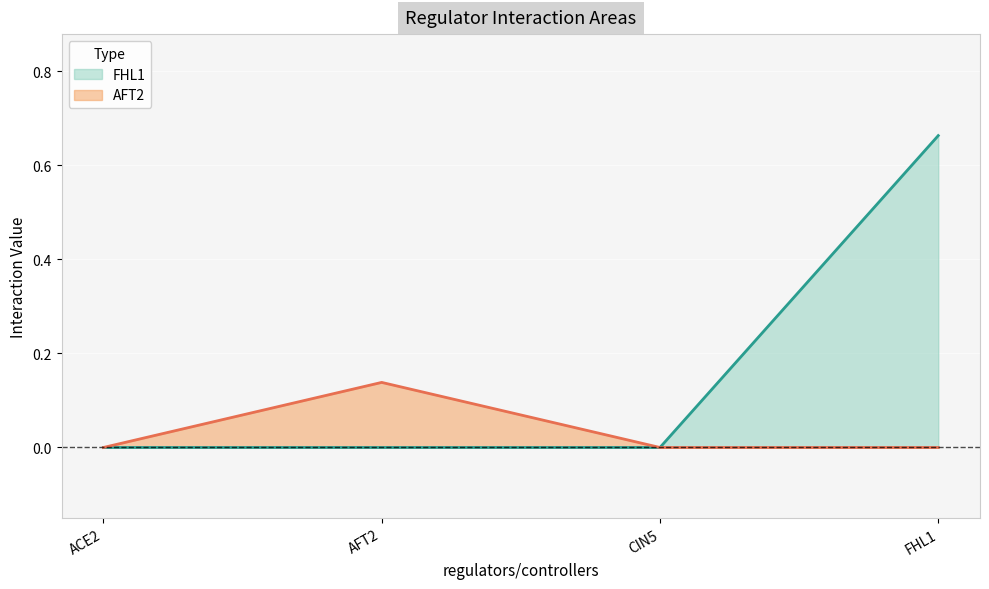

Reading left to right, list all the values displayed in this chart.

FHL1: 0.0	0.0	0.0	0.7
AFT2: 0.0	0.1	0.0	0.0